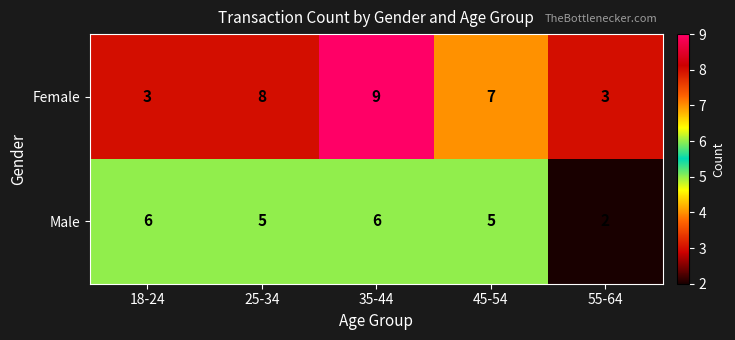

What is the total value across all series at 18-24?

9